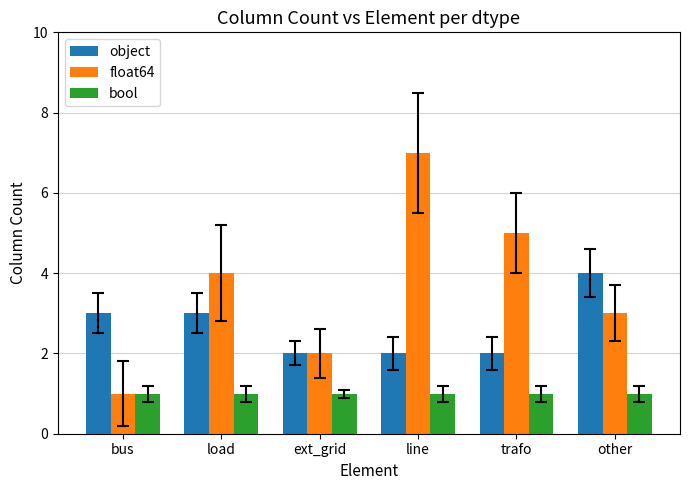

How many values in the float64 series are below 4?

3